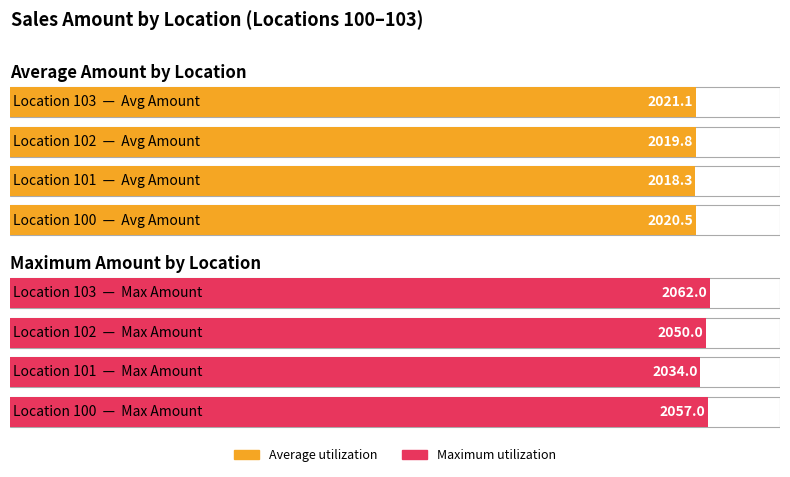

Reading left to right, transcribe all the data shown in this chart.

Average utilization: 2020.5	2018.3	2019.8	2021.1
Maximum utilization: 2057.0	2034.0	2050.0	2062.0